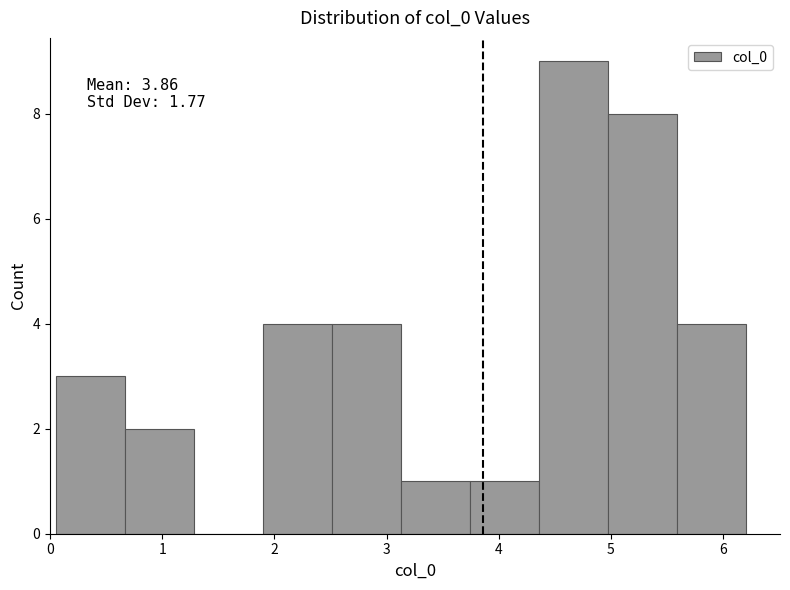

Which range on the x-axis has the tallest bar?

4.4 to 5.0